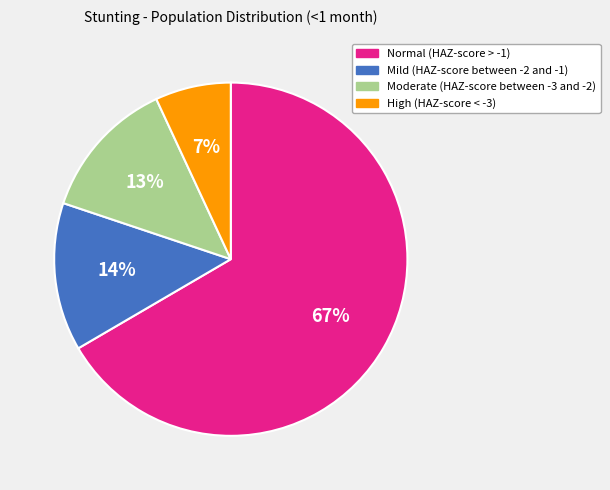

To the nearest percent, what is the average slice percentage?

25%